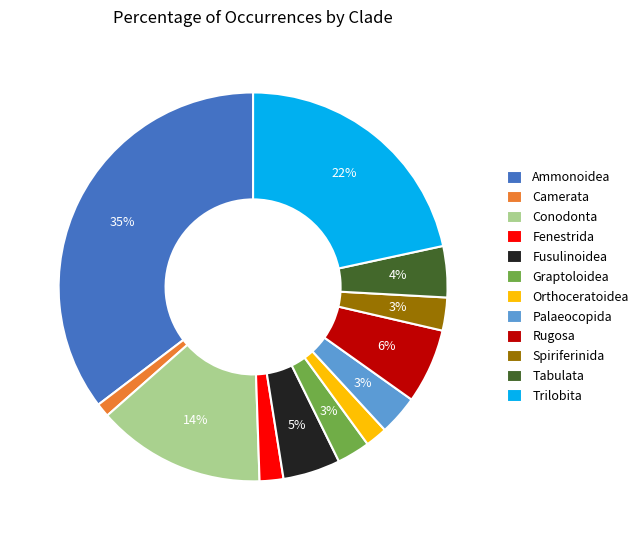

To the nearest percent, what is the difference between the largest and smallest slice percentages?

34%